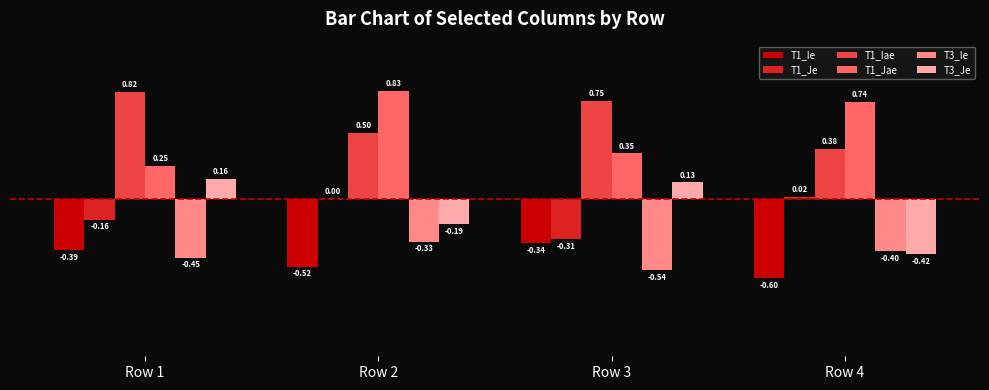

Does the chart contain stacked bars?

No